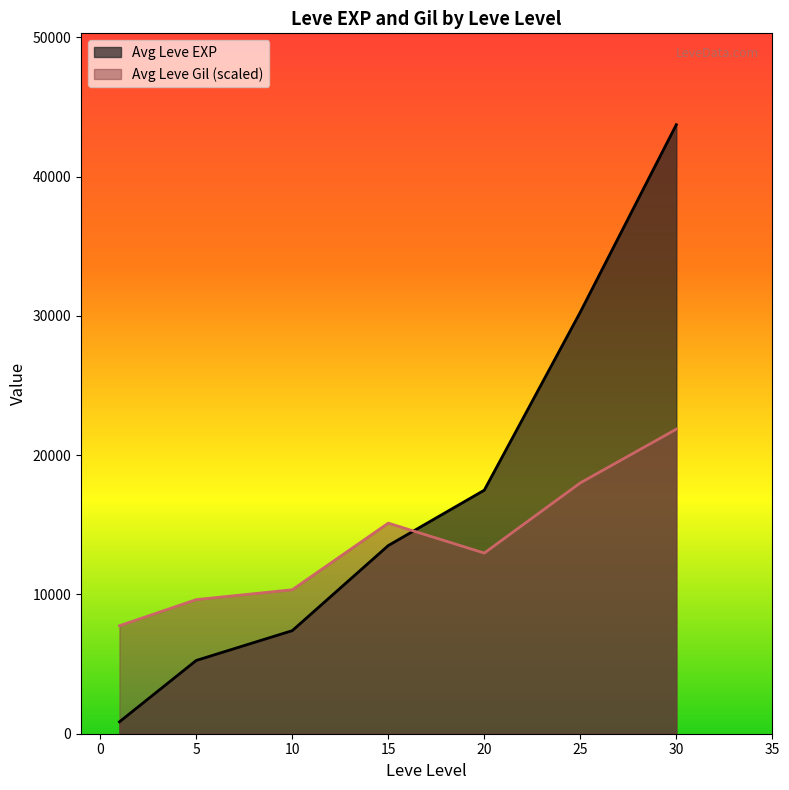

What is the highest value of the Avg Leve Gil (scaled) series?

21865.0